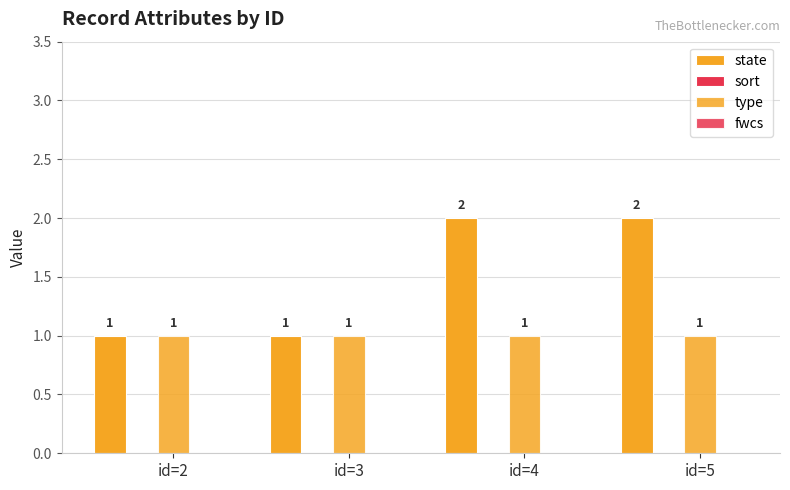

What is the spread (max minus min) of values at id=4?

2